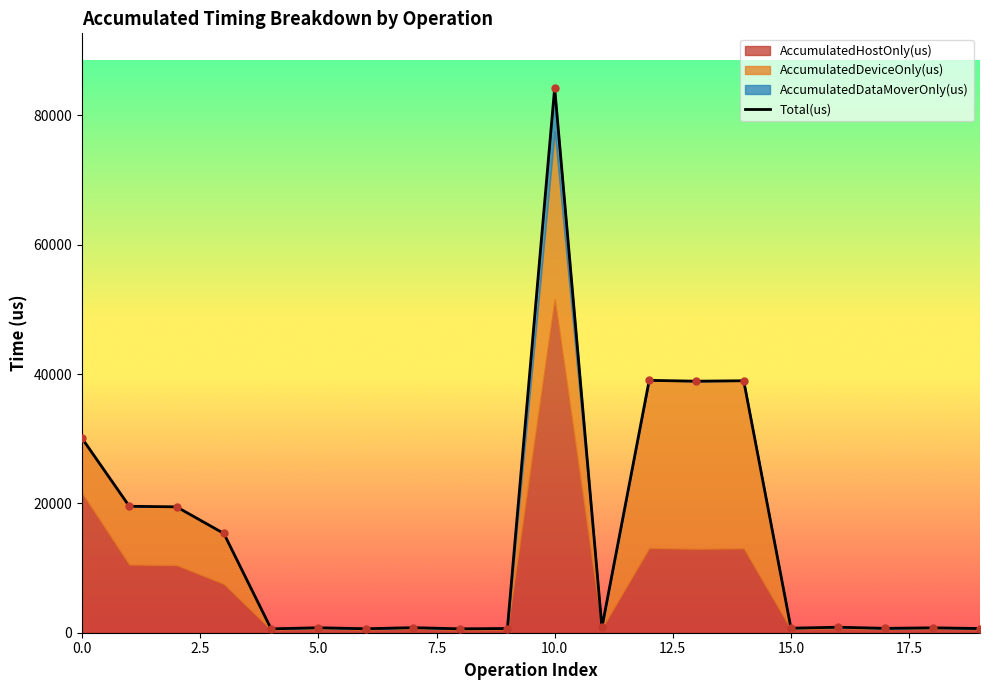

What is the label of the 12th point from the left?

11